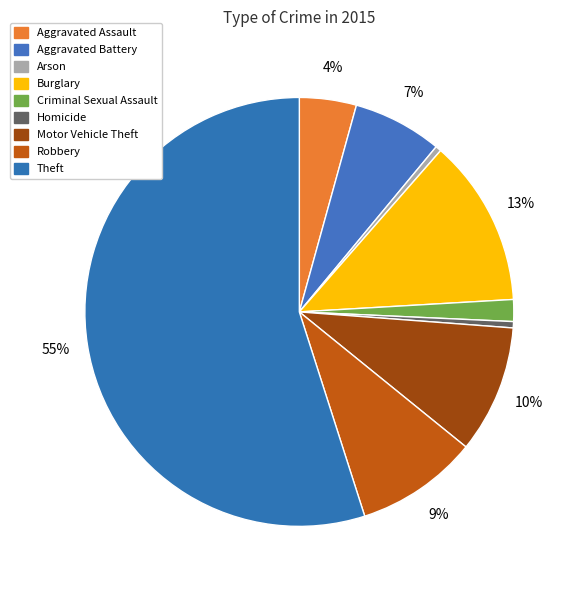

Which category has the biggest portion of the pie?

Theft